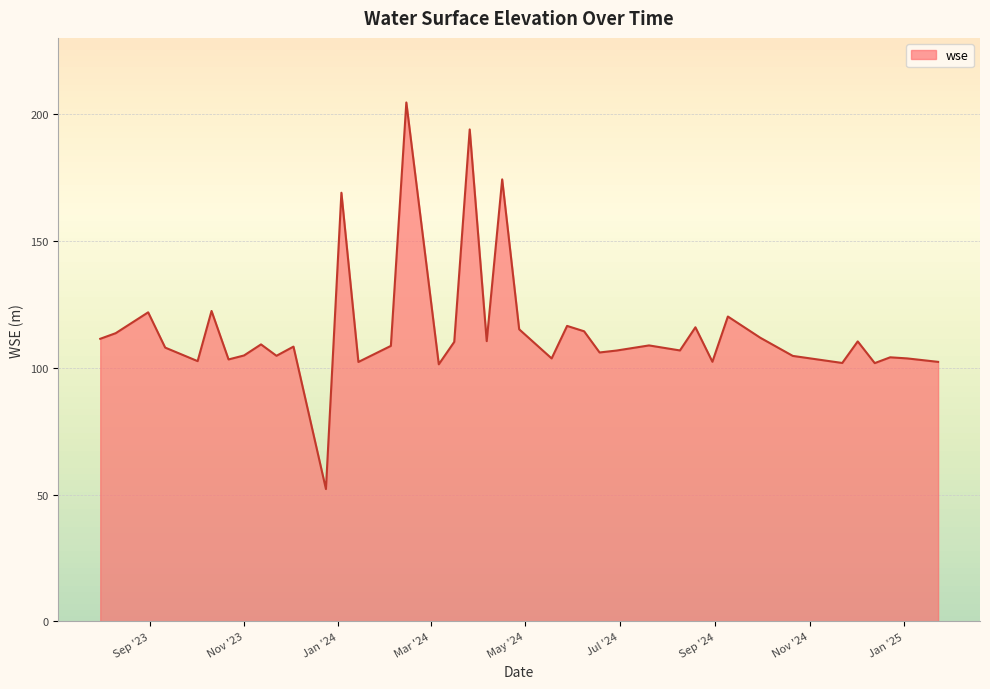

What is the difference between the maximum and minimum values?

152.3